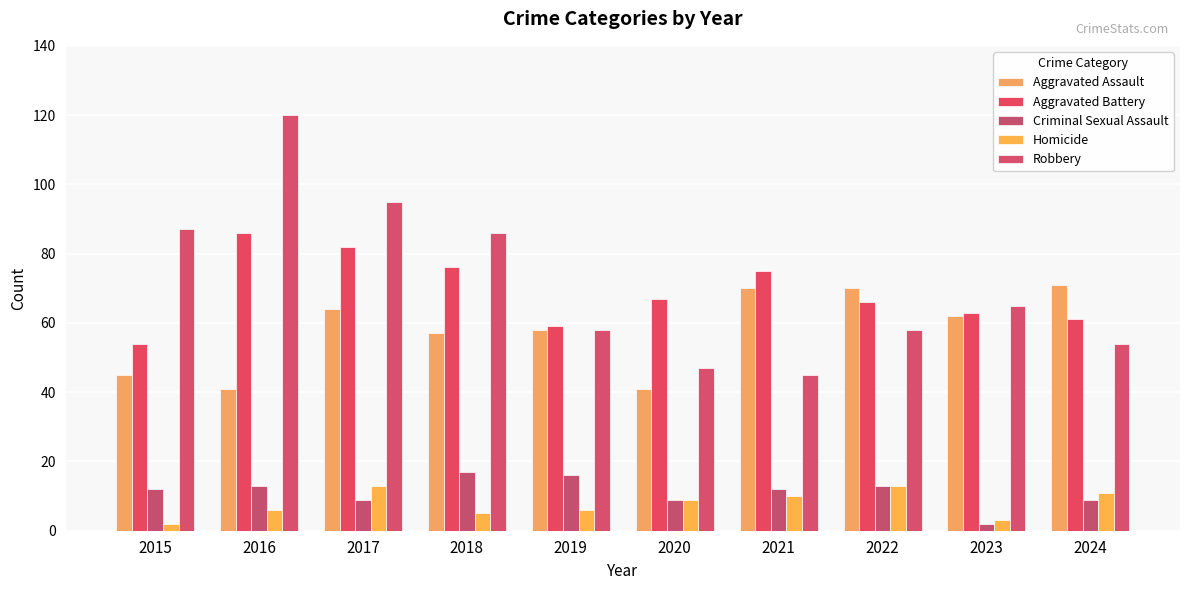

What is the average value of the Homicide series?

8